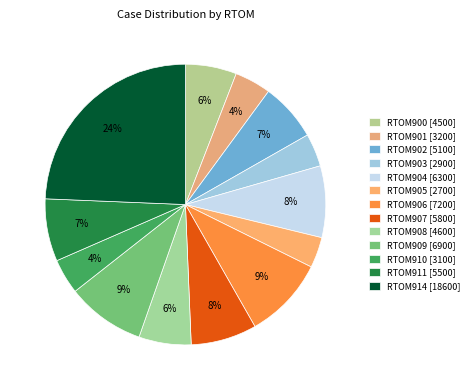

How many slices are in this pie chart?

13